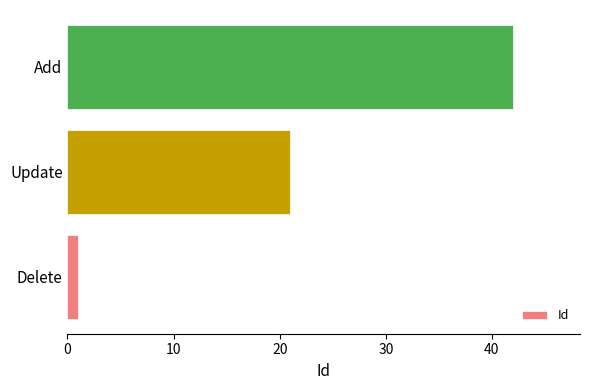

Are the bars horizontal?

Yes